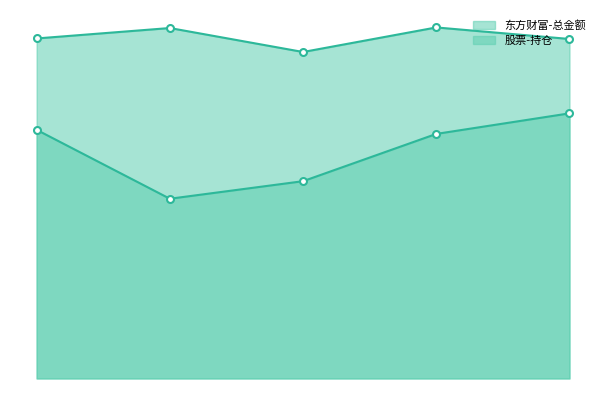

What is the total value across all series at 2021-09-10?

643434.8